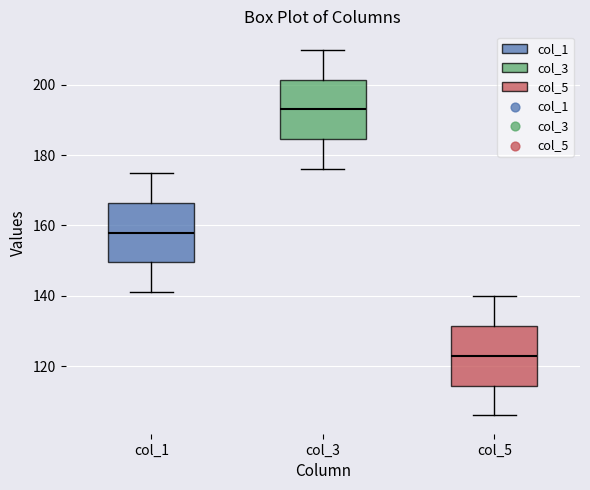

Where does the upper whisker of the box for col_5 end on the y-axis? The values are not printed on the chart, so give them approximately, as read against the axis.

140